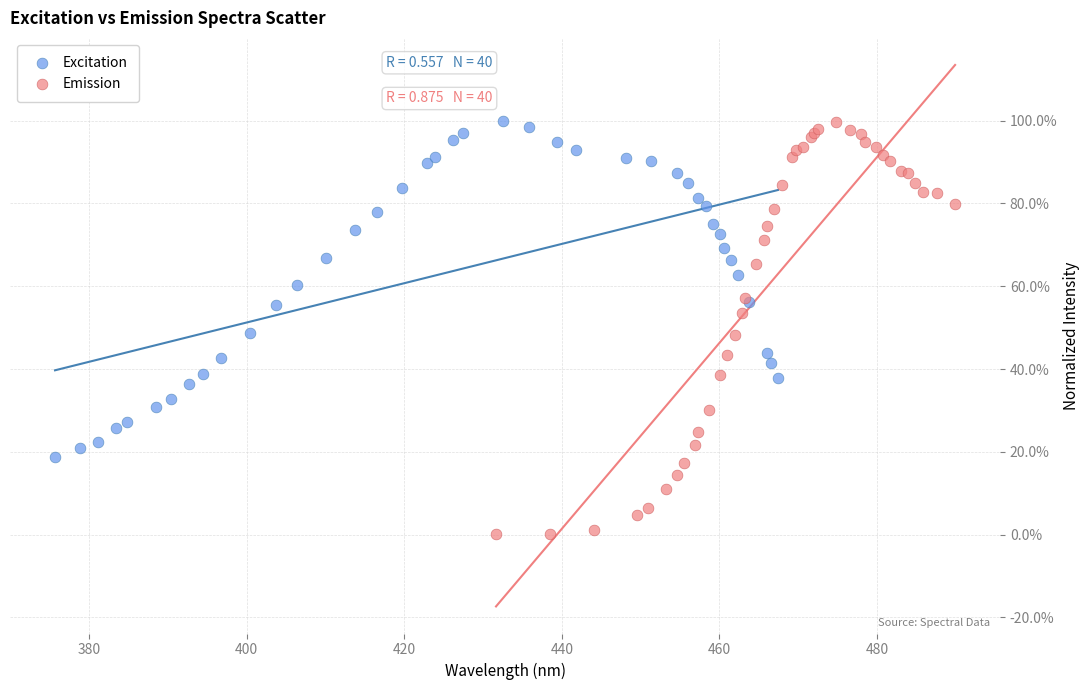

Which series reaches the minimum Y coordinate?

Emission